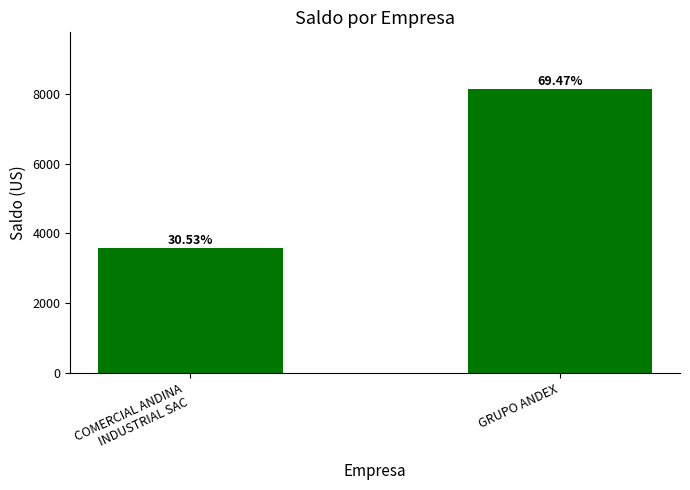

Which label corresponds to the largest value in the chart?

GRUPO ANDEX